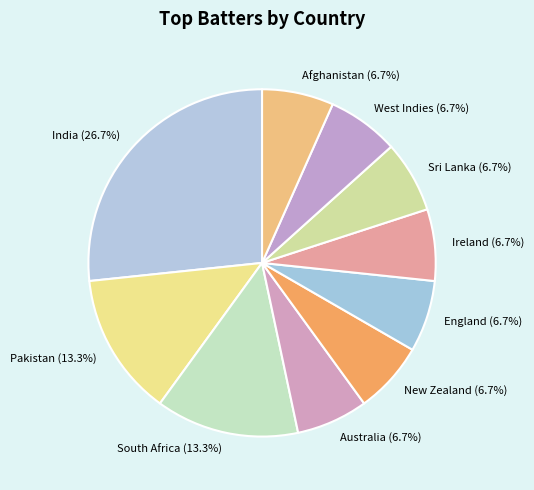

Does Australia account for over 50% of the chart?

No